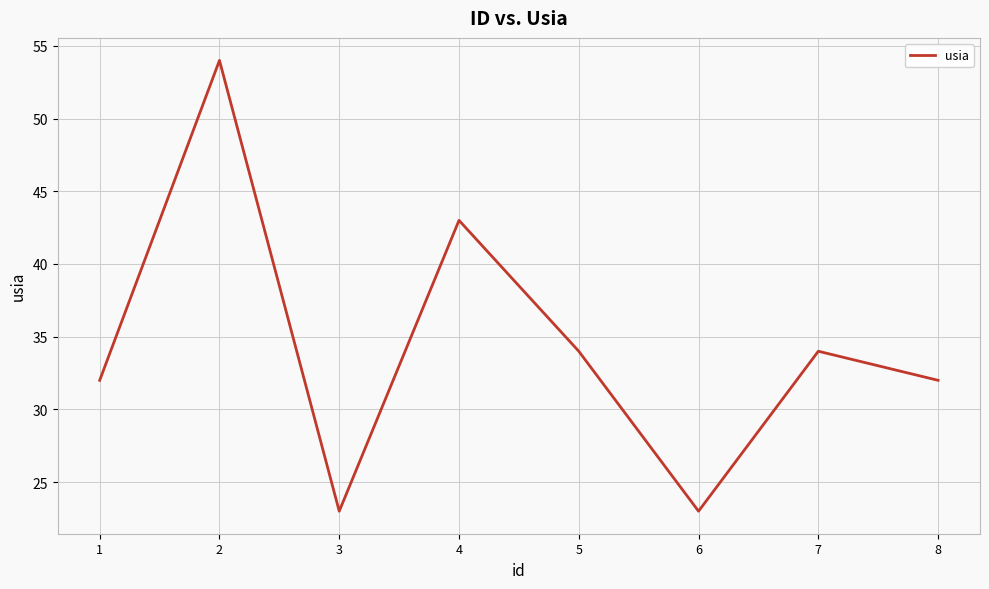

Between 7 and 6, which is larger?

7